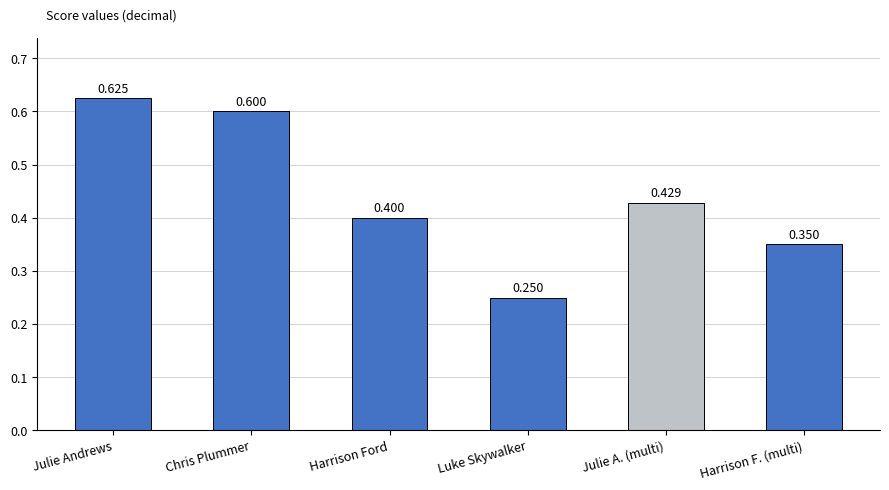

The value at Julie A. (multi) is 0.6. True or false?

False